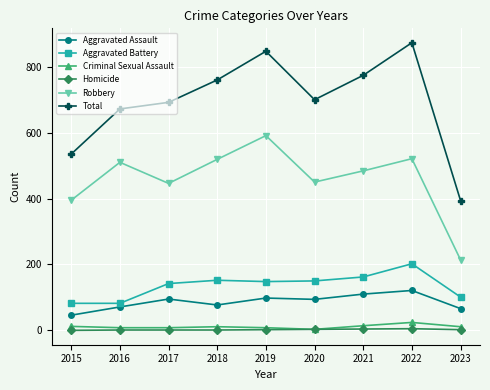

True or false: Homicide and Robbery intersect in this chart.

False